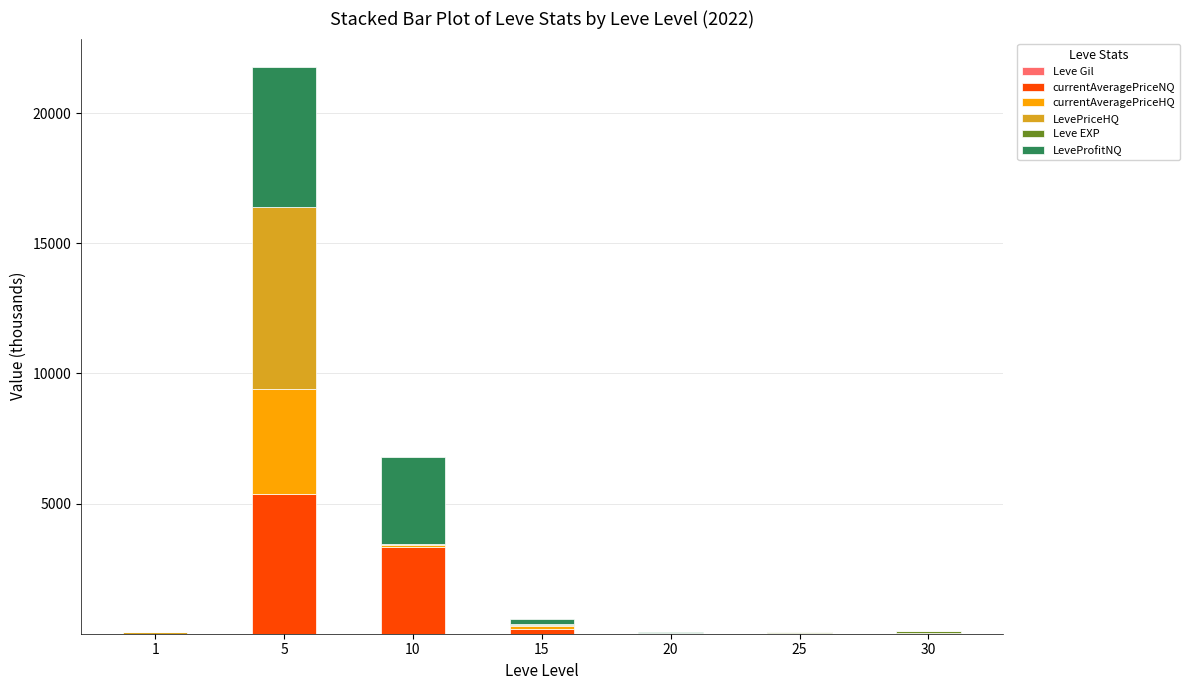

Count the number of data series in this chart.

6